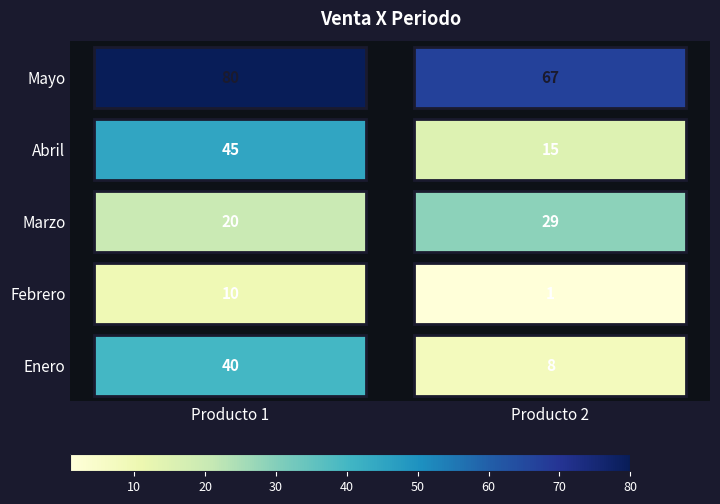

List the series in order of their peak value, highest first.

Mayo, Abril, Enero, Marzo, Febrero